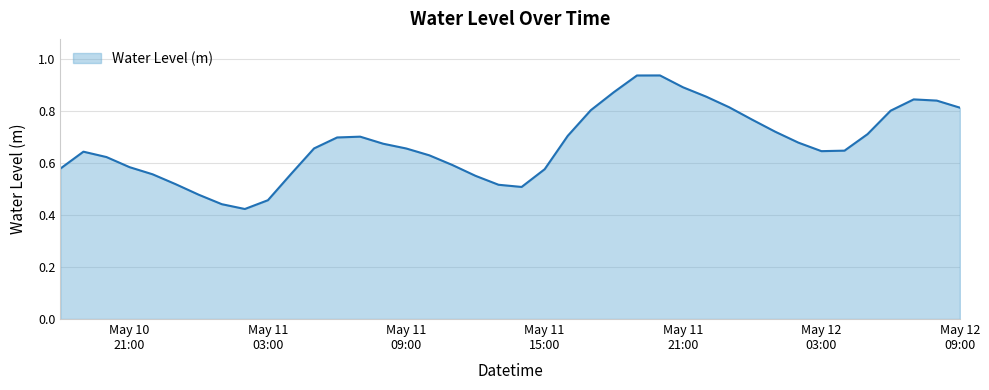

Reading left to right, transcribe all the data shown in this chart.

0.6	0.6	0.6	0.6	0.6	0.5	0.5	0.4	0.4	0.5	0.6	0.7	0.7	0.7	0.7	0.7	0.6	0.6	0.6	0.5	0.5	0.6	0.7	0.8	0.9	0.9	0.9	0.9	0.9	0.8	0.8	0.7	0.7	0.6	0.6	0.7	0.8	0.8	0.8	0.8